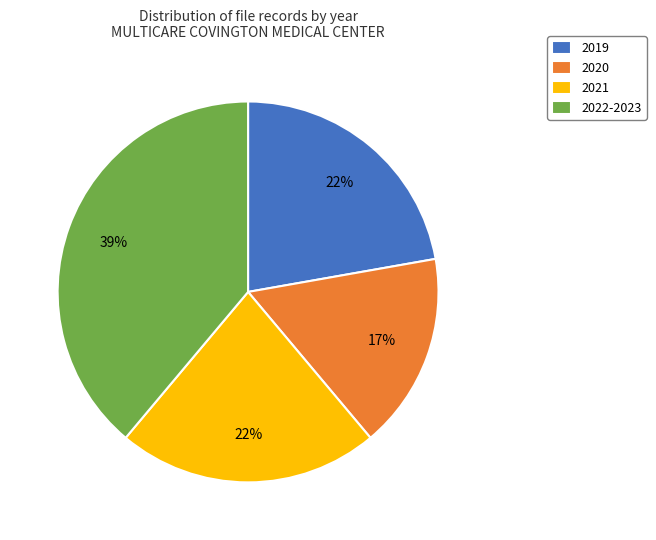

Combined, do 2021 and 2022-2023 account for over 50%?

Yes